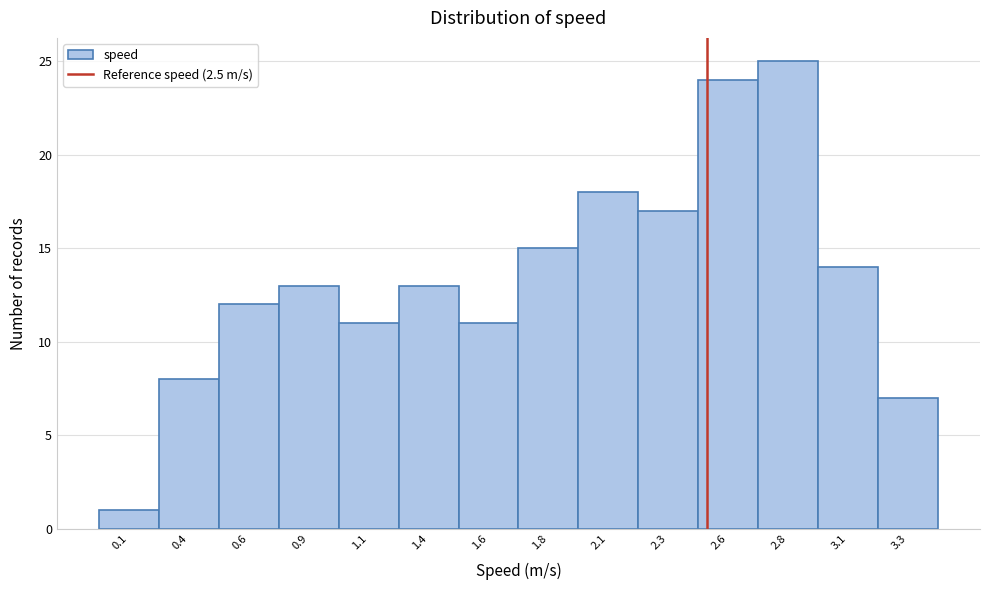

Reading left to right, list all the values displayed in this chart.

1	8	12	13	11	13	11	15	18	17	24	25	14	7